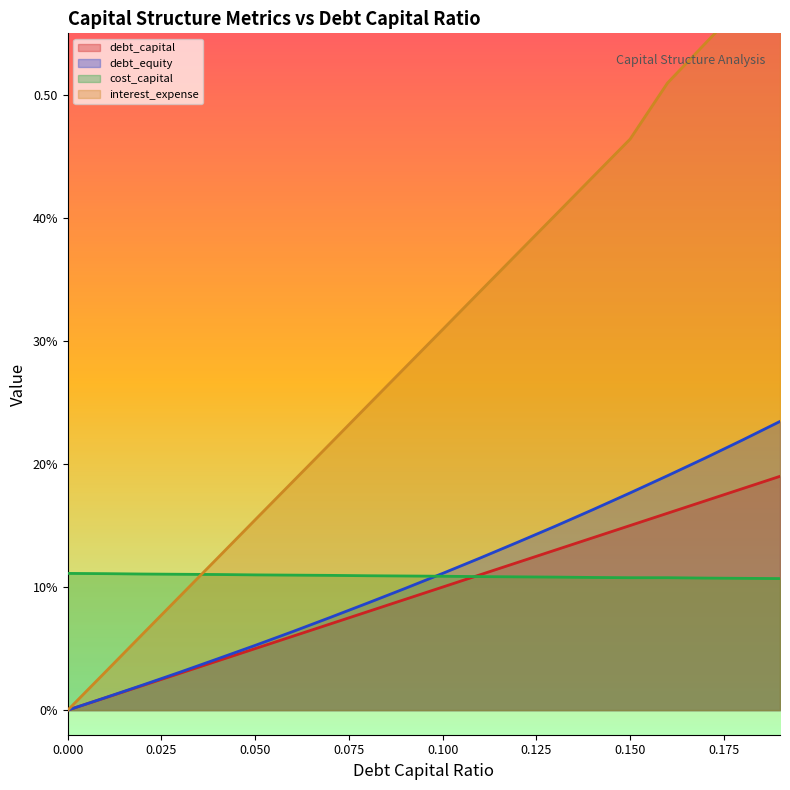

What is the sum of all debt_equity values?

2.2